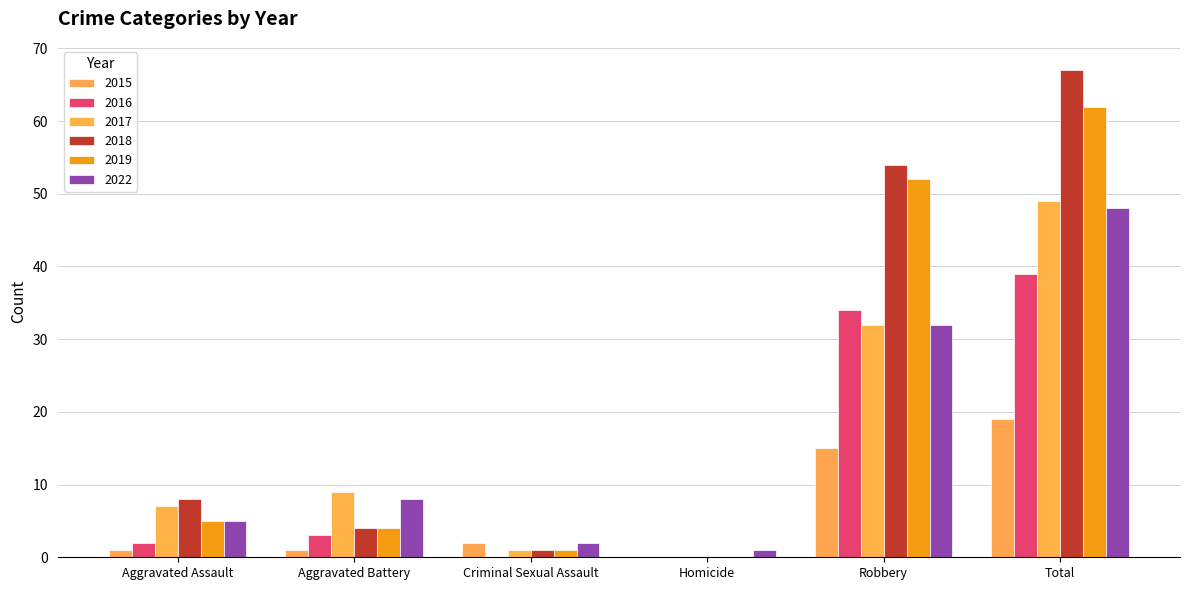

At how many categories does at least one series exceed 48?

2